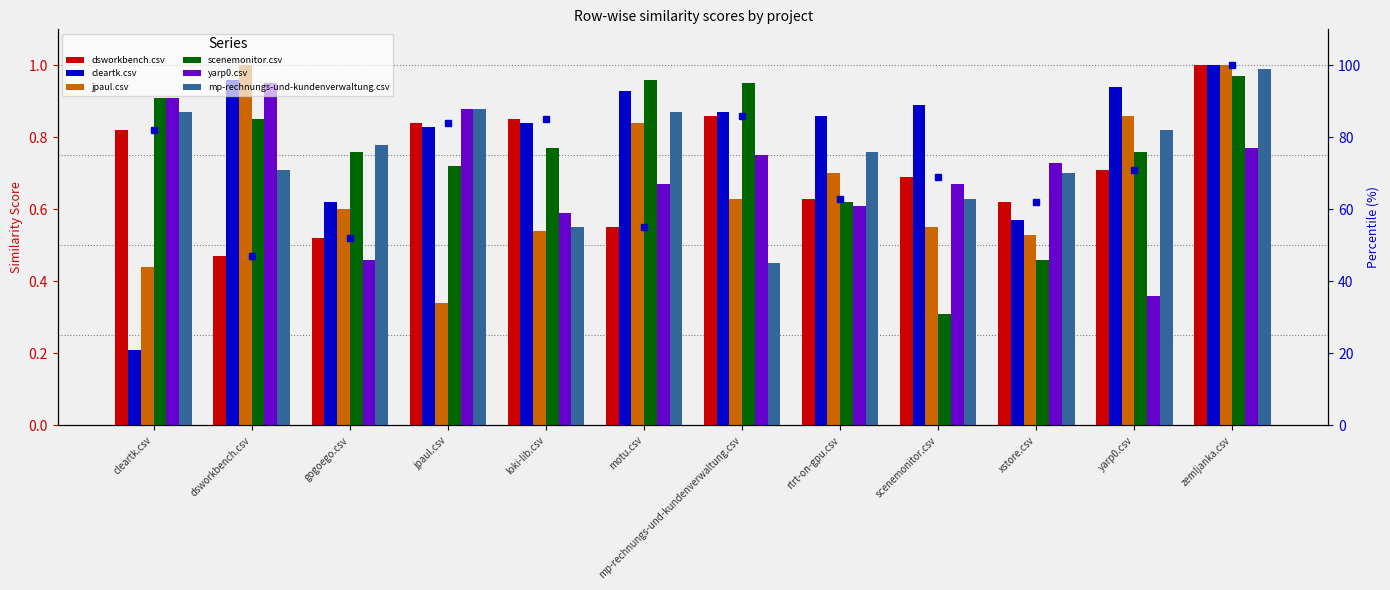

How many groups of bars are there?

12